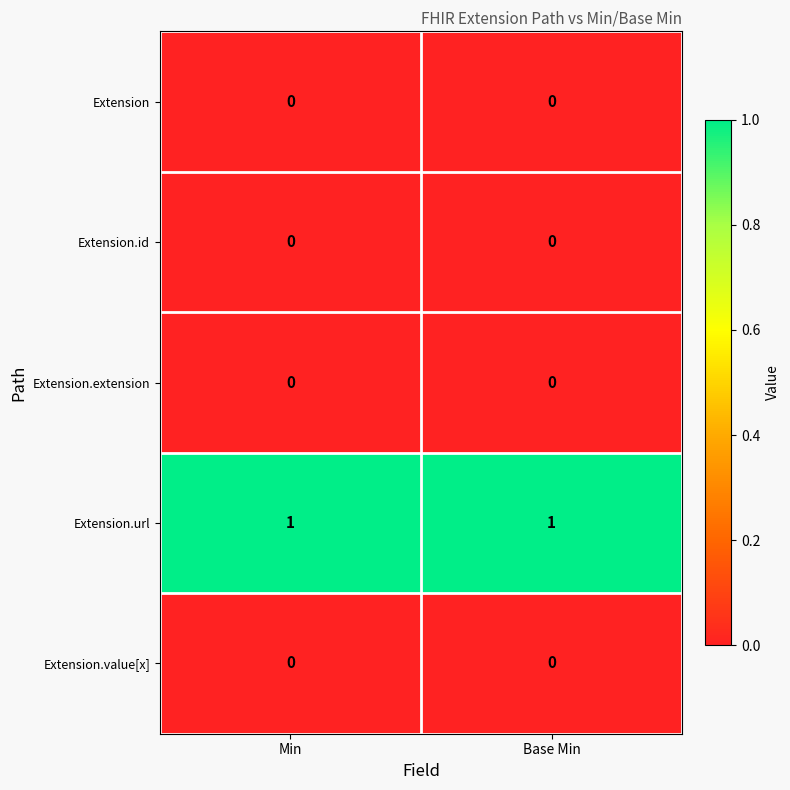

Which series has the largest total across all categories?

Extension.url